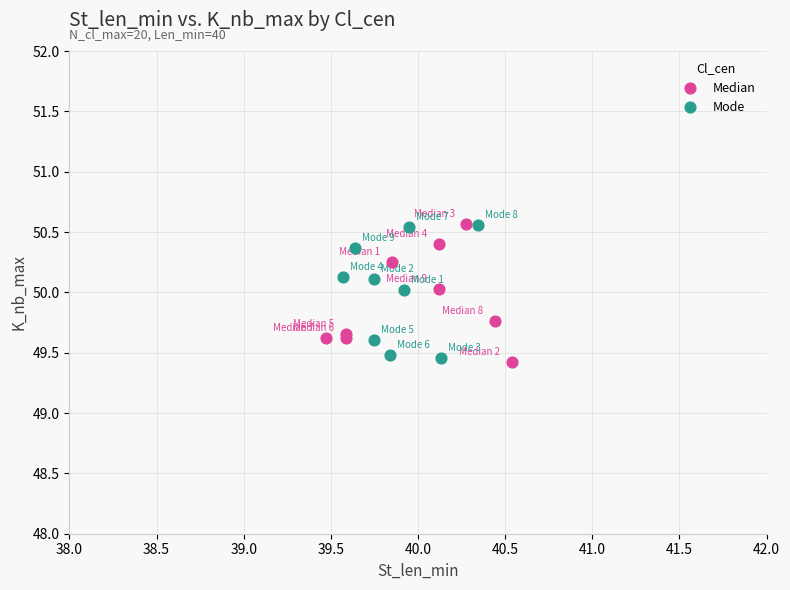

What are all the series names shown in the legend?

Median, Mode